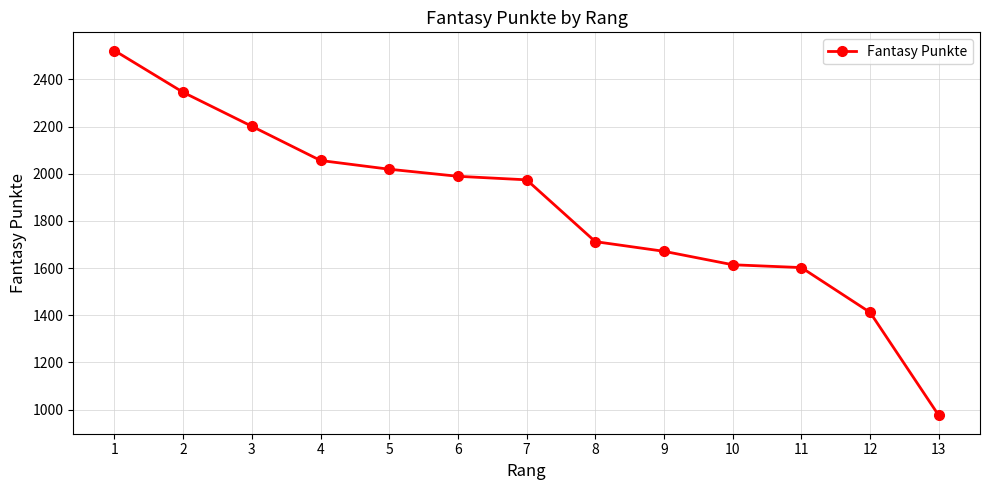

What is the change in value from 1 to 13?

-1547